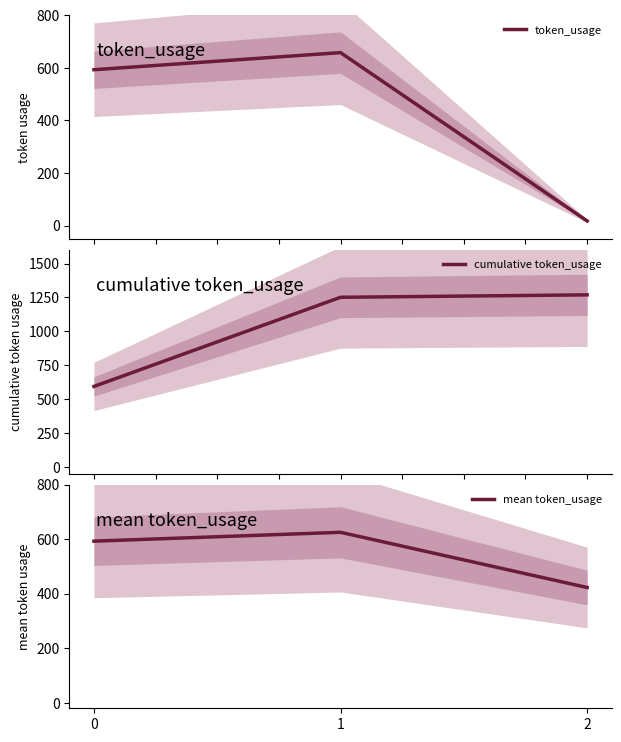

Which series changed the most between 0 and 1?

cumulative token_usage